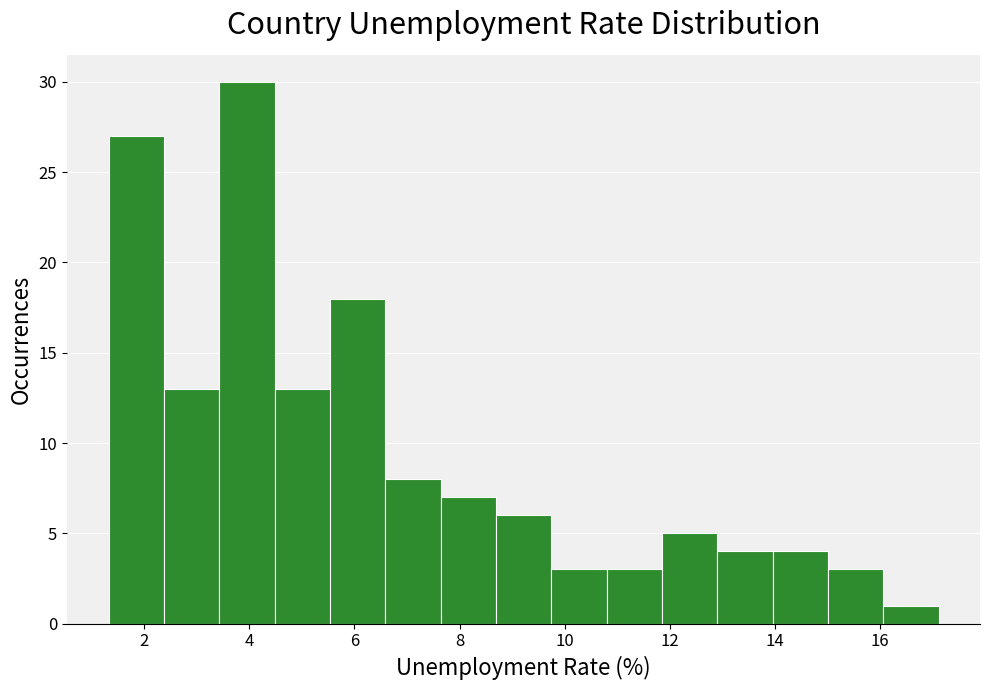

Over which range of the x-axis is the bar tallest?

3.4 to 4.4